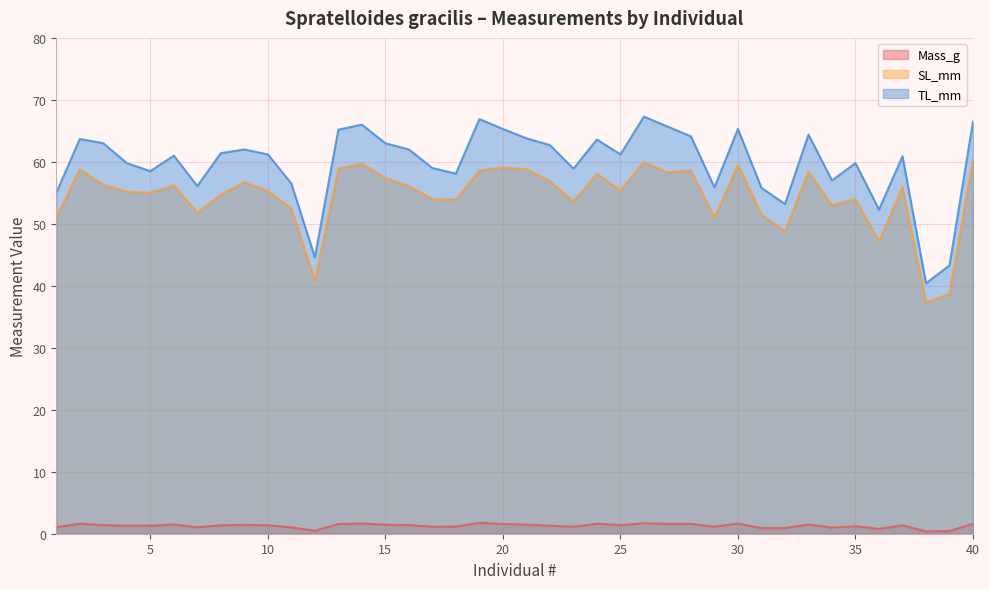

At which label does TL_mm first exceed 61?

2